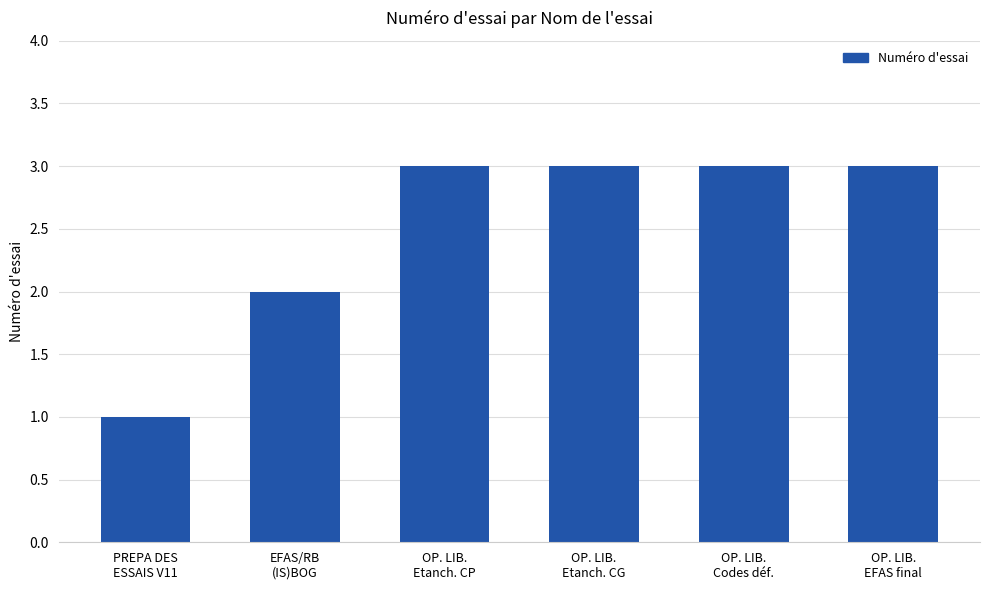

Reading left to right, what are all the values shown in this chart?

PREPA DES
ESSAIS V11=1	EFAS/RB
(IS)BOG=2	OP. LIB.
Etanch. CP=3	OP. LIB.
Etanch. CG=3	OP. LIB.
Codes déf.=3	OP. LIB.
EFAS final=3